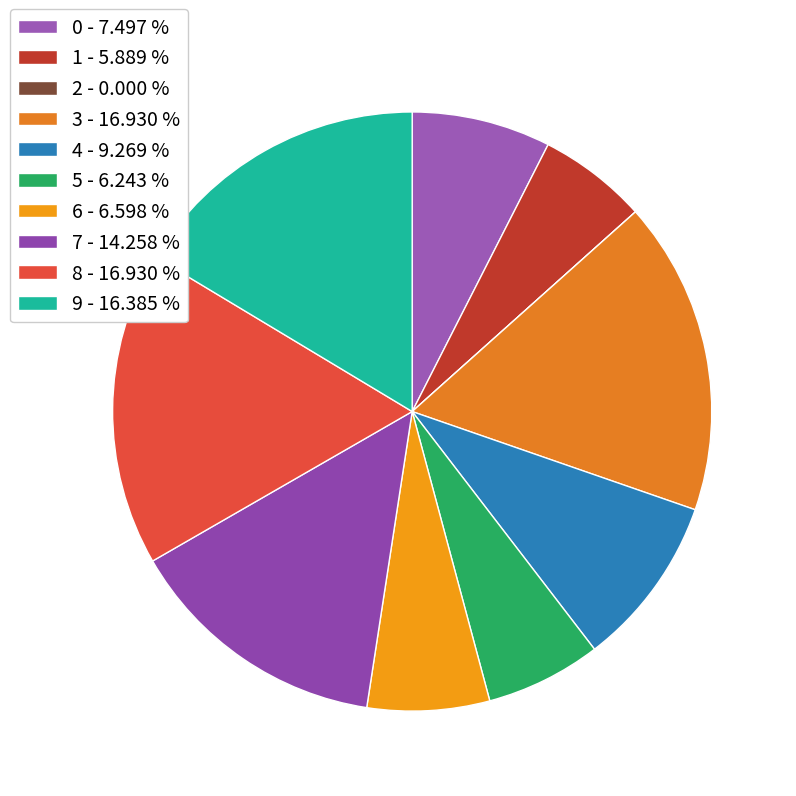

Is there a majority slice in this chart?

No